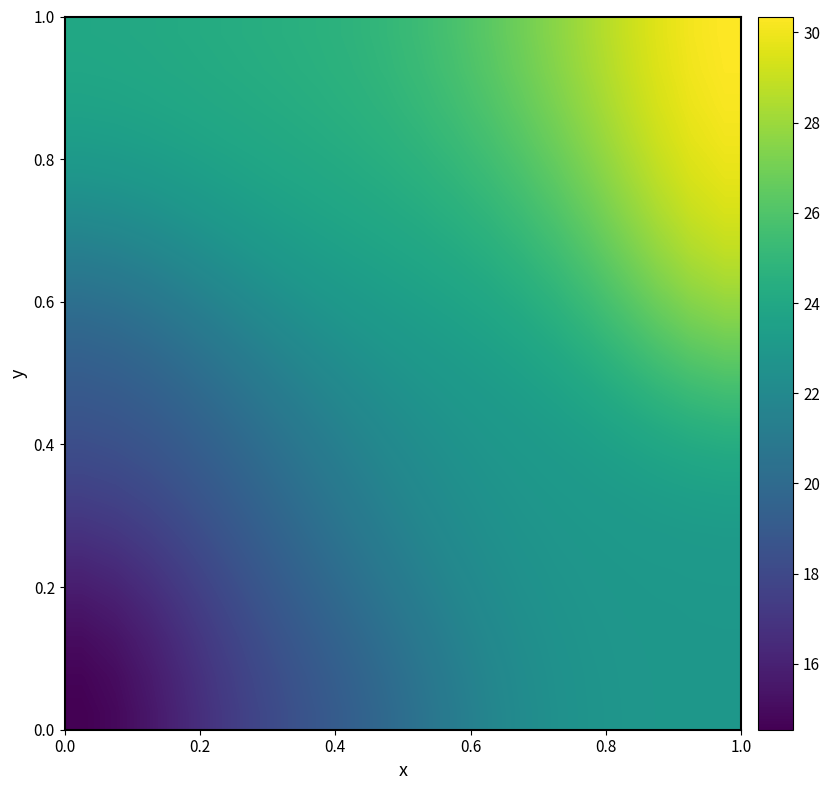

What is the smallest value displayed?

14.5